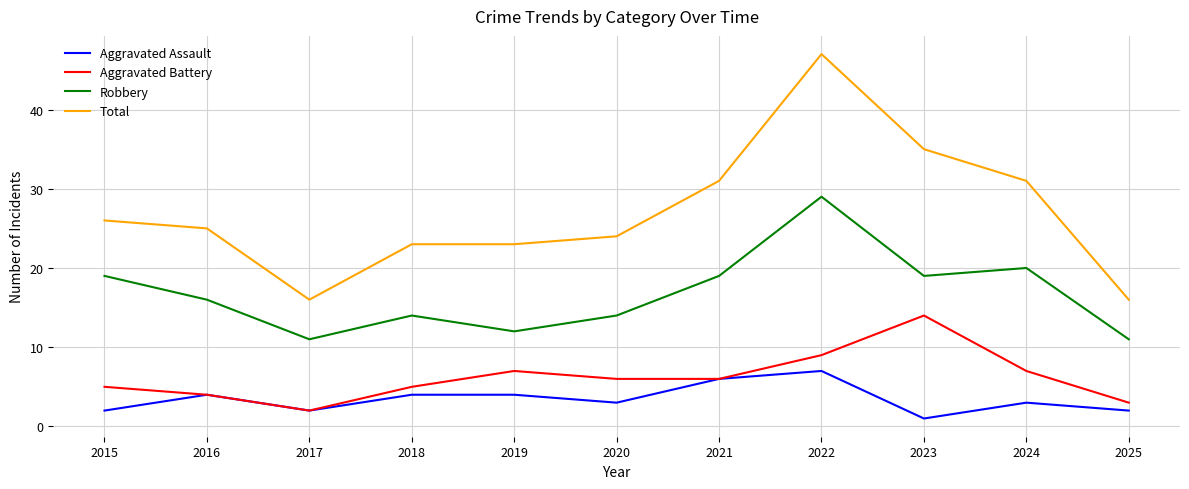

In Aggravated Assault, how many points are lower than both neighbors (excluding endpoints)?

3